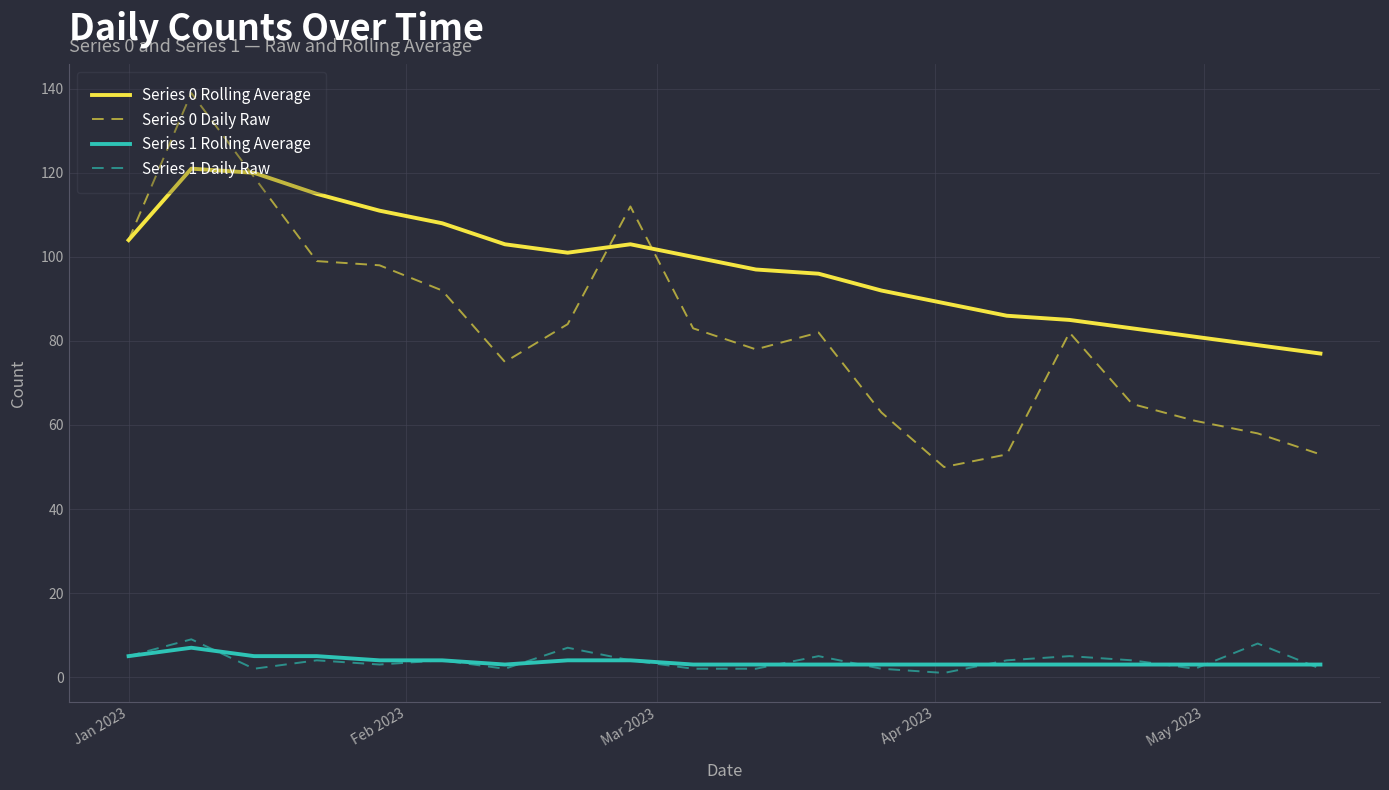

Count the number of categories in the chart.

20